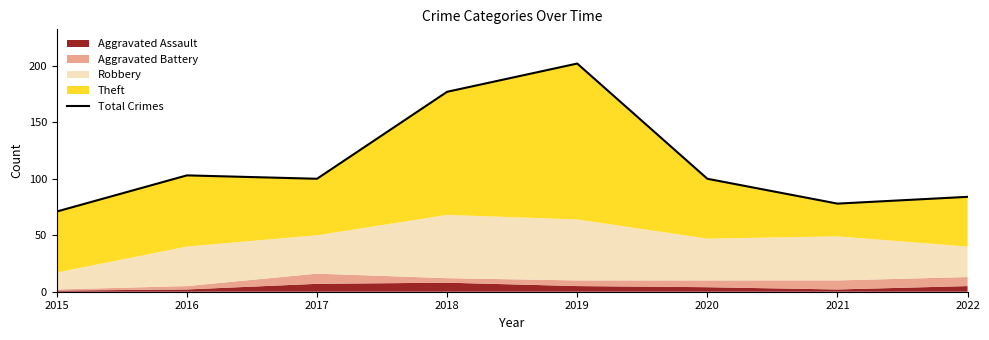

Reading left to right, extract all data points from this chart.

2015=71	2016=103	2017=100	2018=177	2019=202	2020=100	2021=78	2022=84